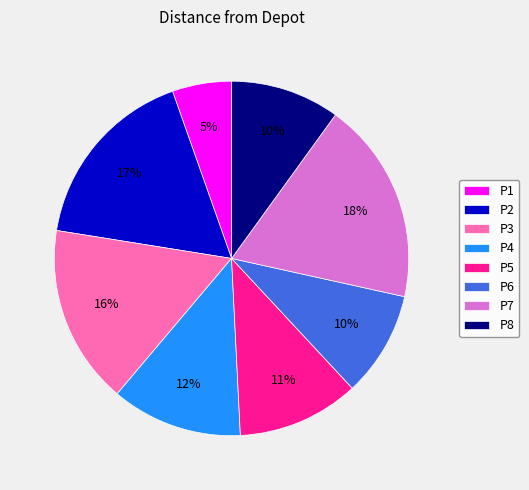

Which slice is the largest?

P7